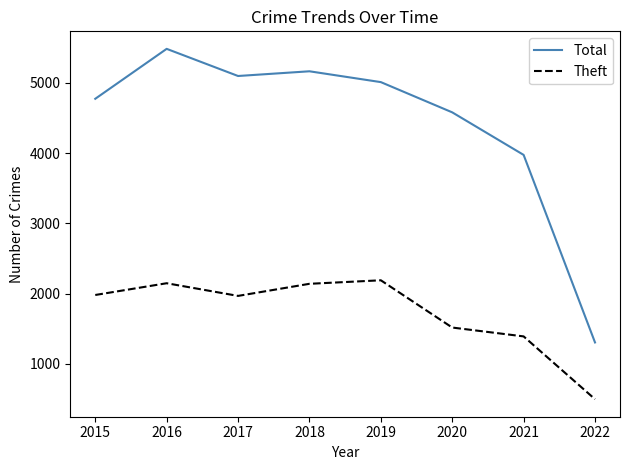

True or false: Total and Theft intersect in this chart.

False